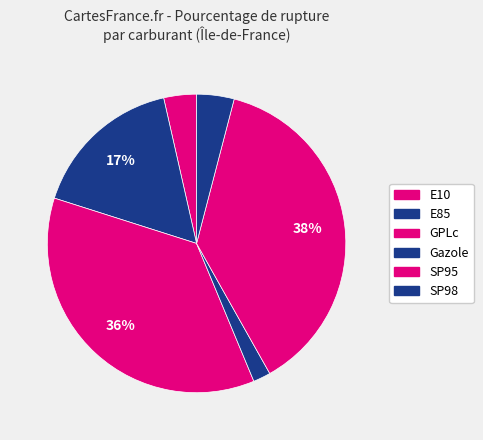

Approximately how many times larger is the value at SP98 compared to SP95?

0.1